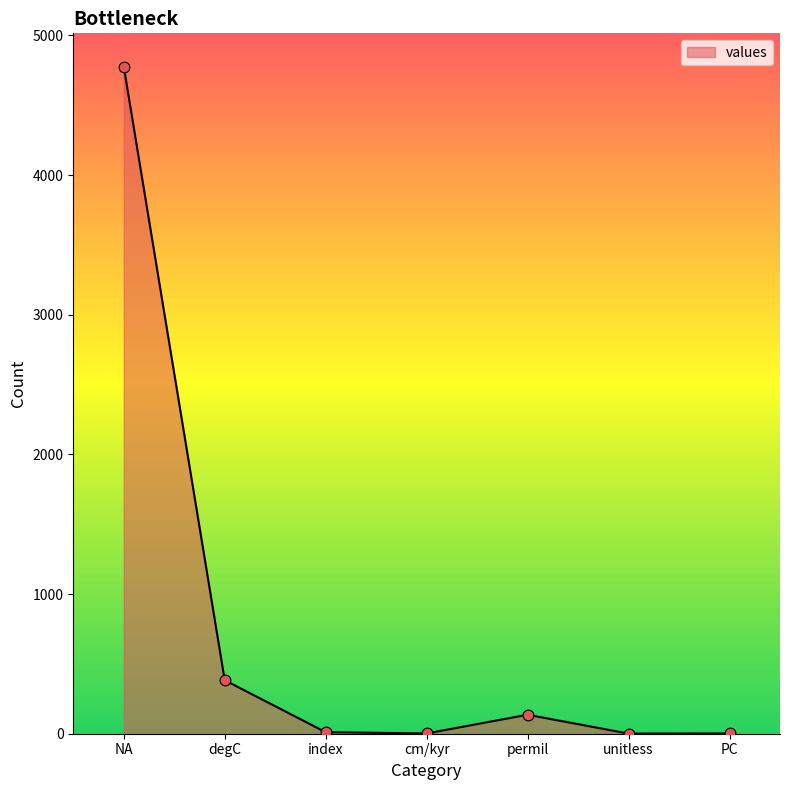

What is the ratio of the value at cm/kyr to the value at unitless?

2.0